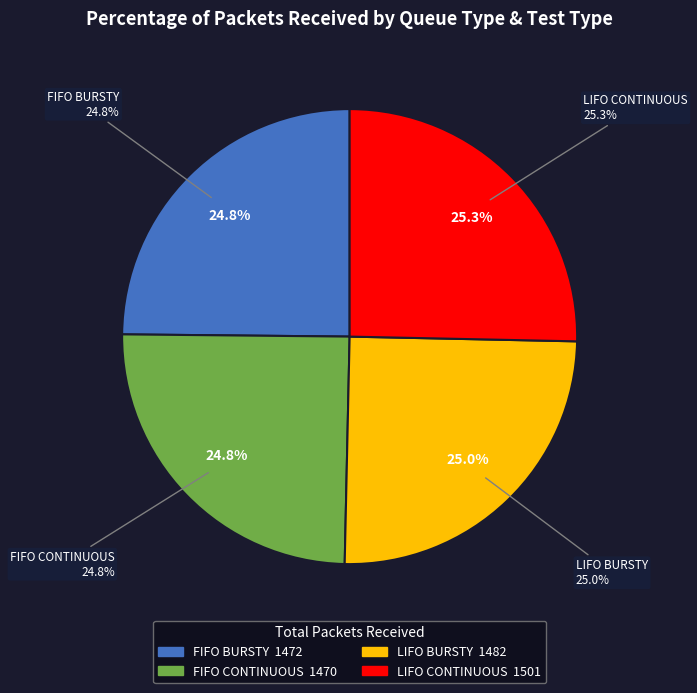

Approximately how many times larger is the value at FIFO_BURSTY compared to LIFO_CONTINUOUS?

1.0